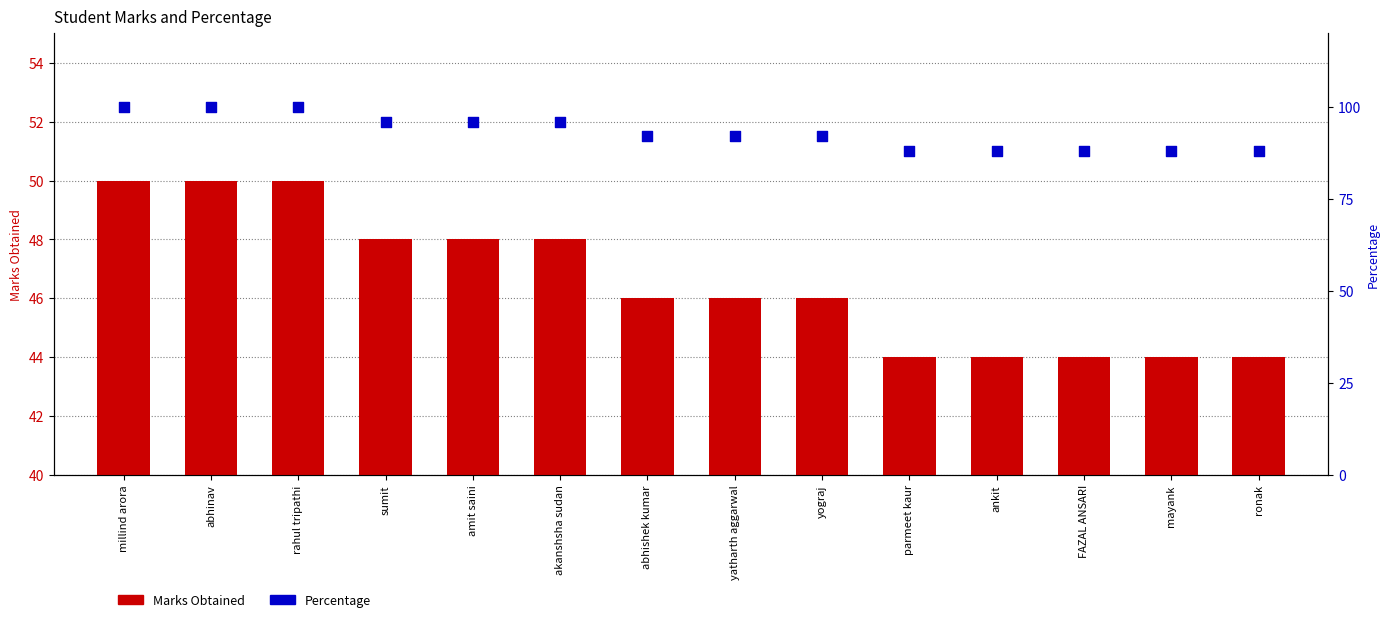

Is the value of Marks Obtained at amit saini greater than the value of Percentage at akanshsha sudan?

No